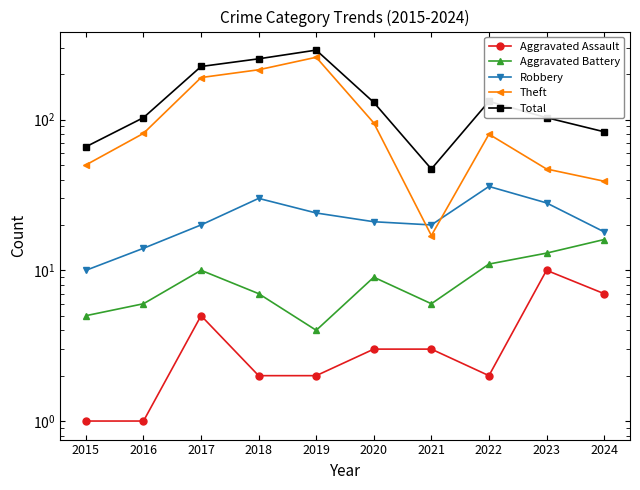

Which series changed the most between 2017 and 2022?

Theft